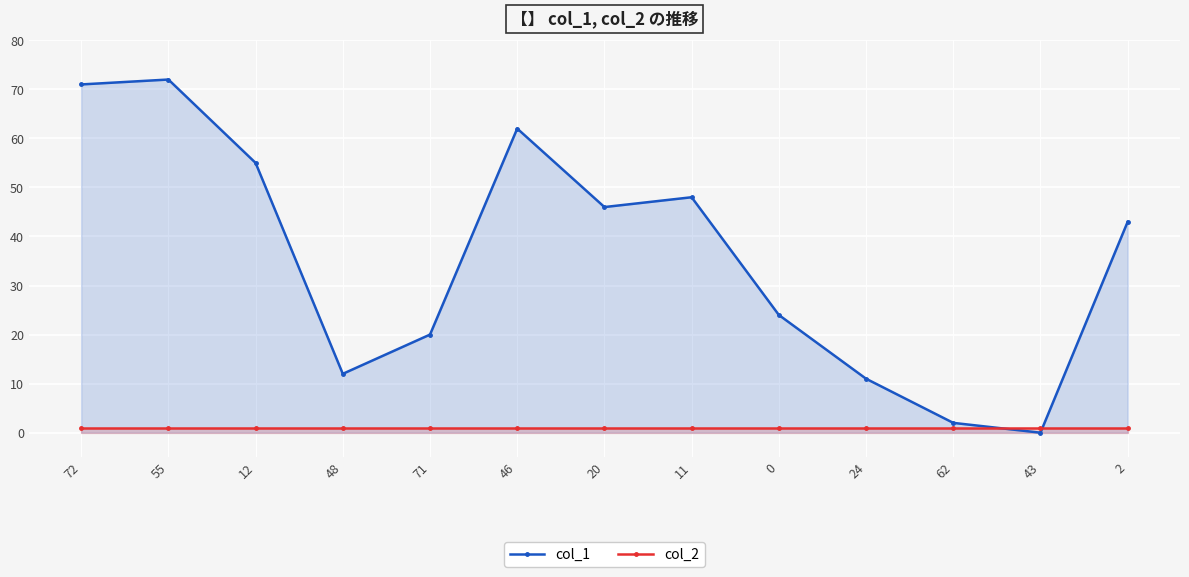

Between 62 and 55, which is larger?

55